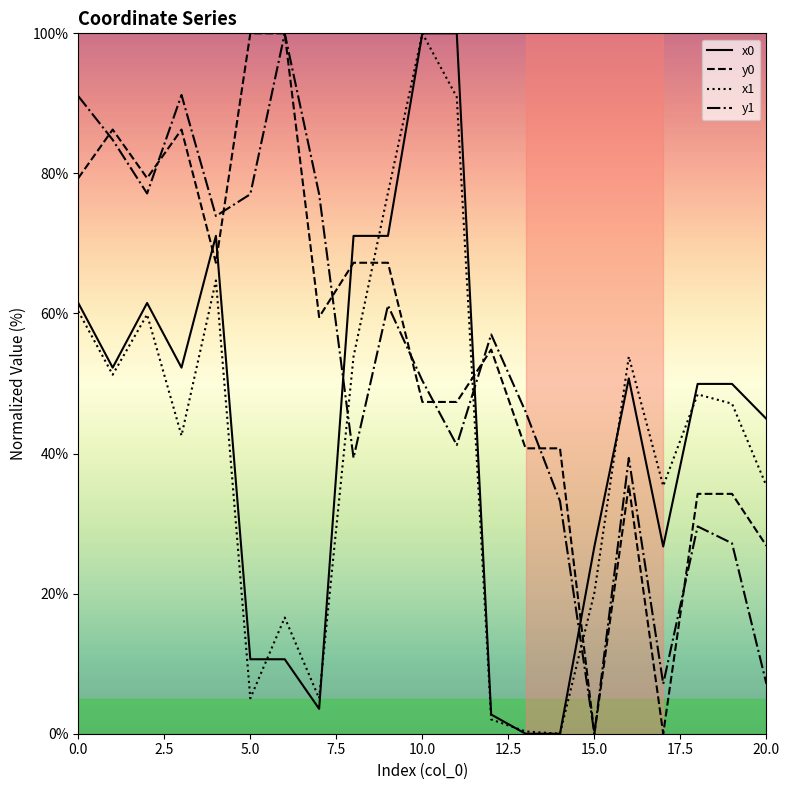

Does the chart have visible grid lines?

No